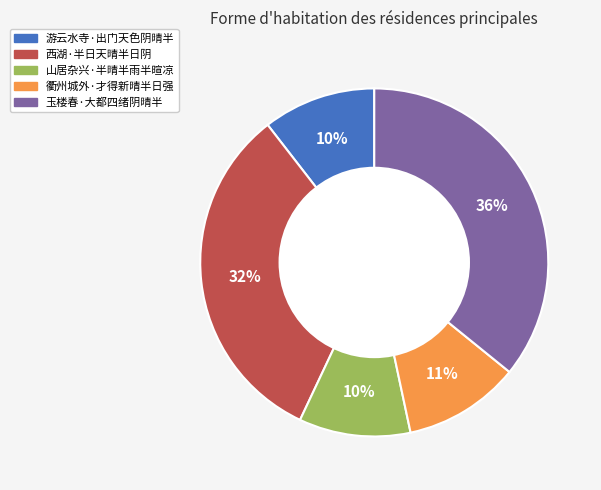

Is there any slice that represents more than half of the pie?

No